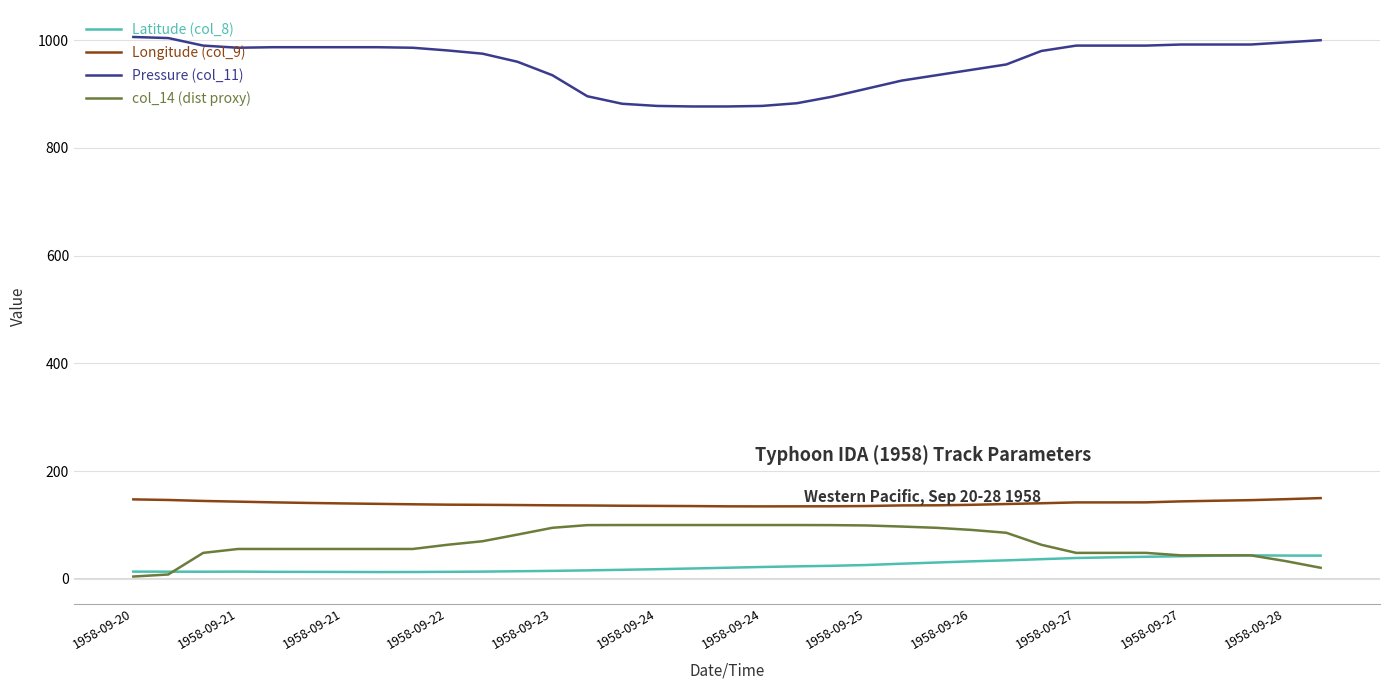

Which series has the largest total across all categories?

Pressure (col_11)